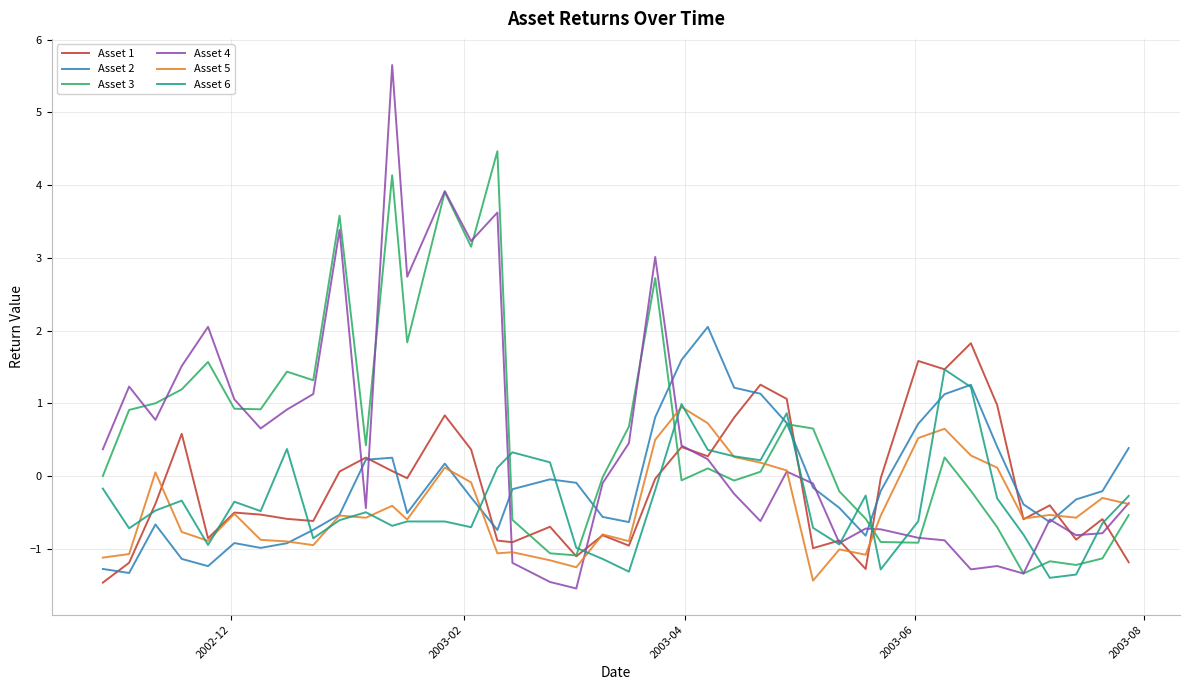

What is the greatest value displayed?

5.7